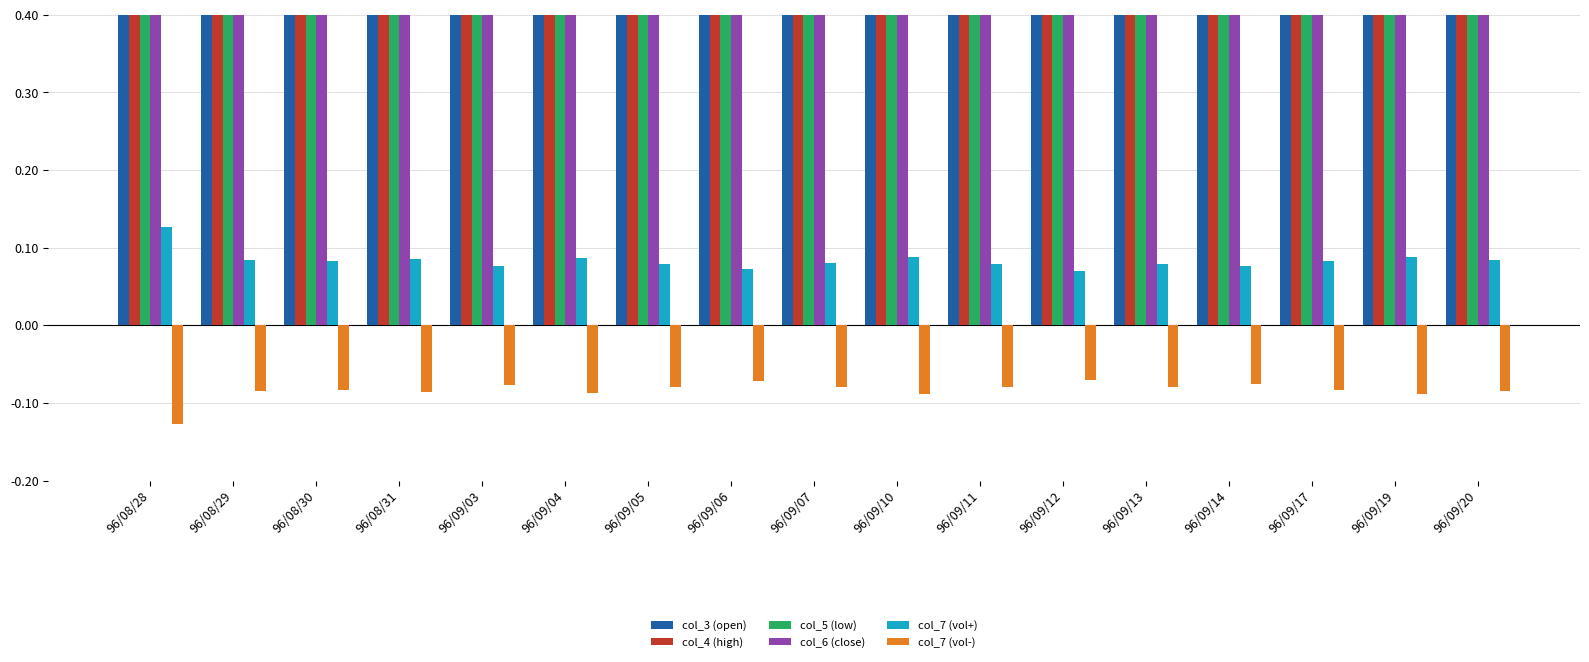

Between 96/09/13 and 96/09/12, which is larger?

96/09/13